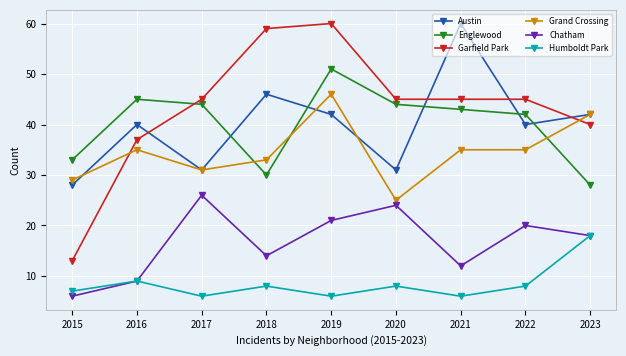

Reading right to left, what are all the values shown in this chart?

Austin: 42	40	60	31	42	46	31	40	28
Englewood: 28	42	43	44	51	30	44	45	33
Garfield Park: 40	45	45	45	60	59	45	37	13
Grand Crossing: 42	35	35	25	46	33	31	35	29
Chatham: 18	20	12	24	21	14	26	9	6
Humboldt Park: 18	8	6	8	6	8	6	9	7